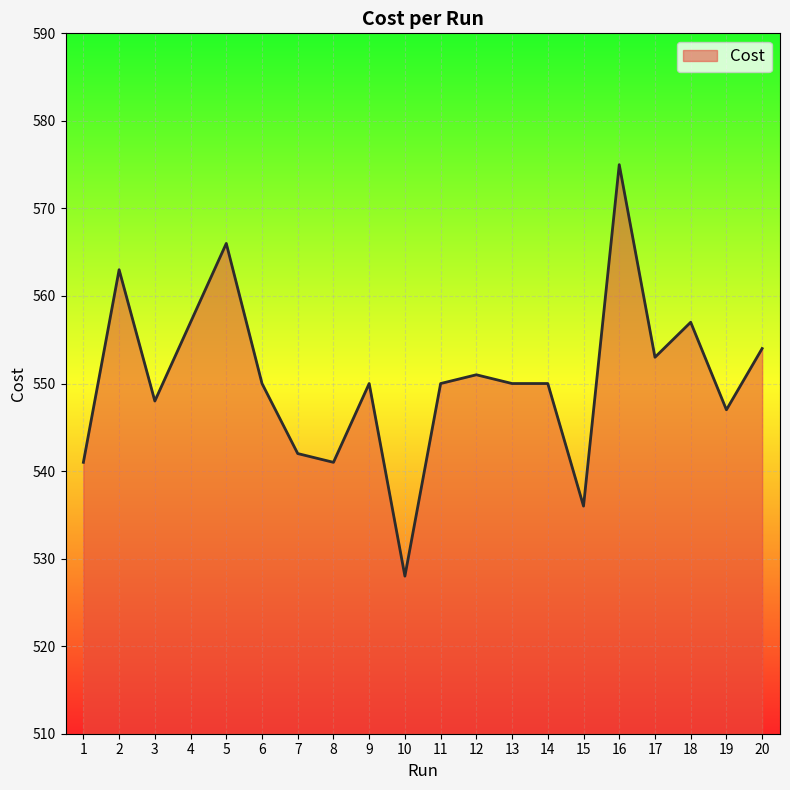

True or false: the data shows 343.4 at 20.

False